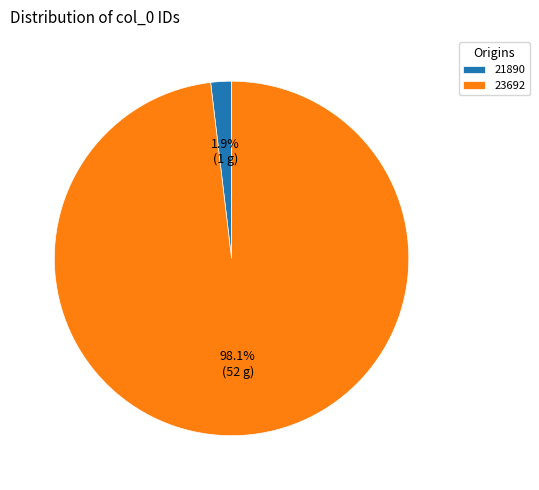

Do 23692 and 21890 together represent more than half of the pie?

Yes